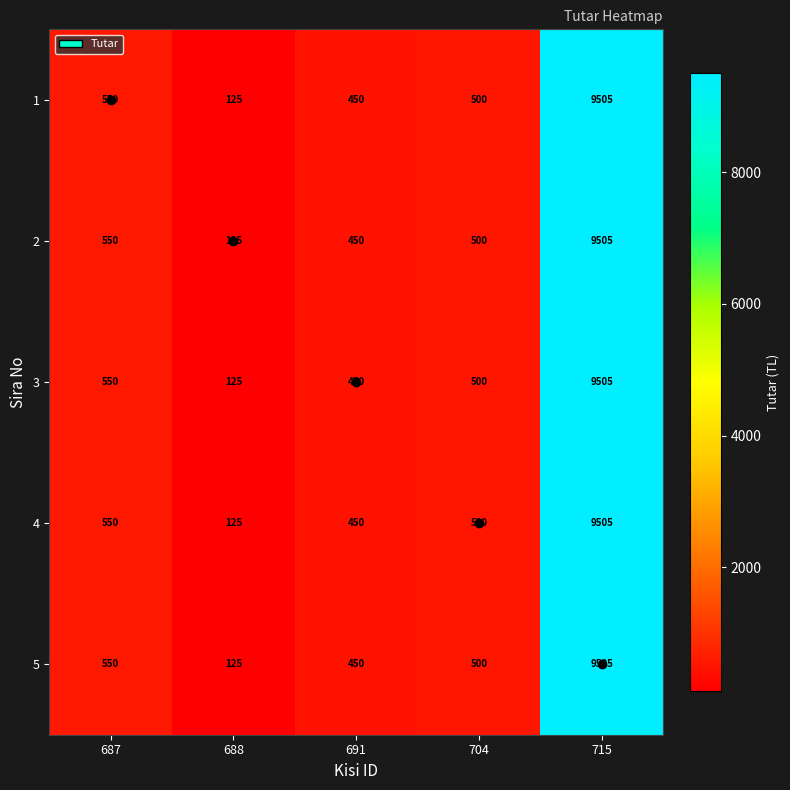

Is it true that 3 equals 772 at 704?

False